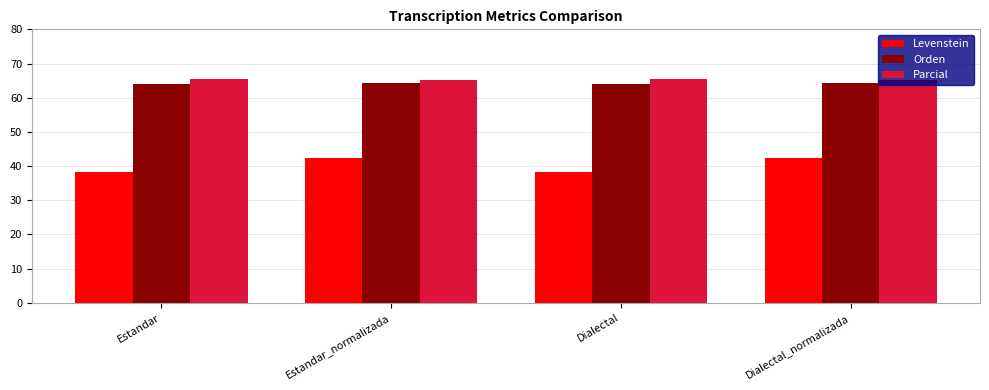

What is the total value across all series at Dialectal?

167.7